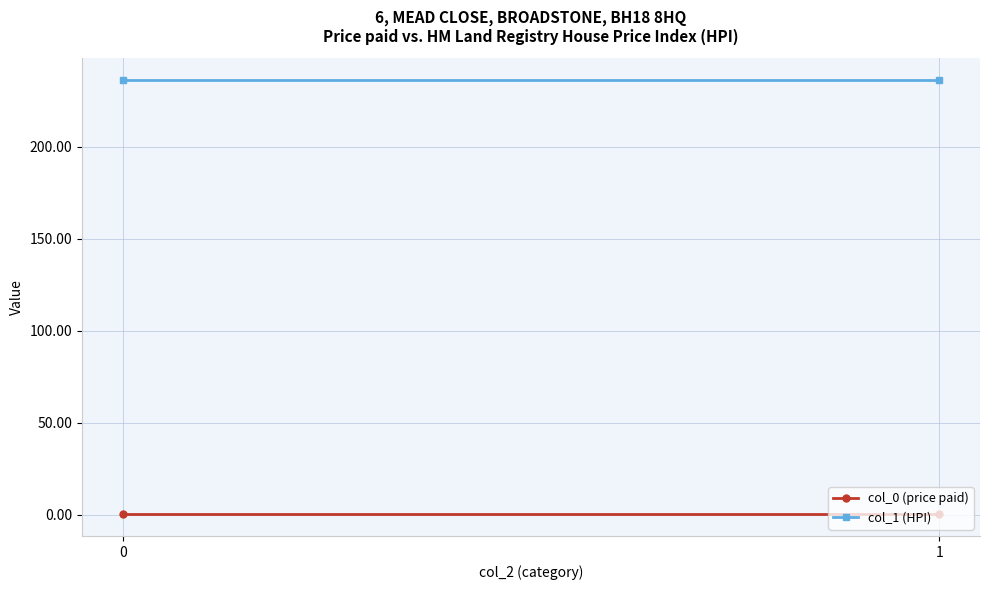

Which series has the largest total across all categories?

col_1 (HPI)